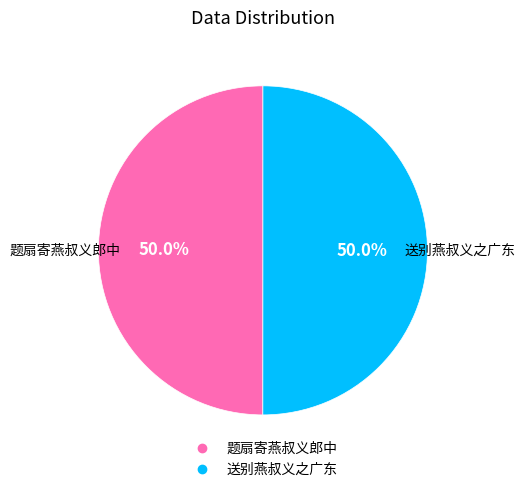

Approximately how many times larger is the value at 送别燕叔义之广东 compared to 题扇寄燕叔义郎中?

1.0